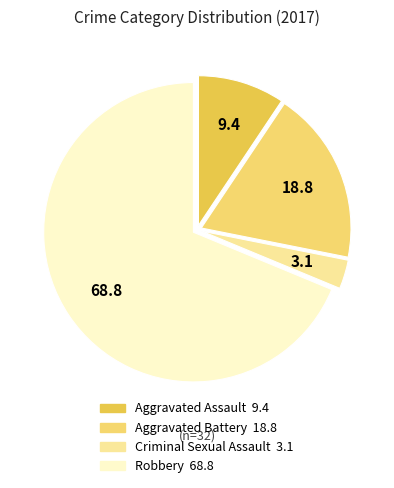

Is it true that Aggravated Battery is 19% of the pie?

True